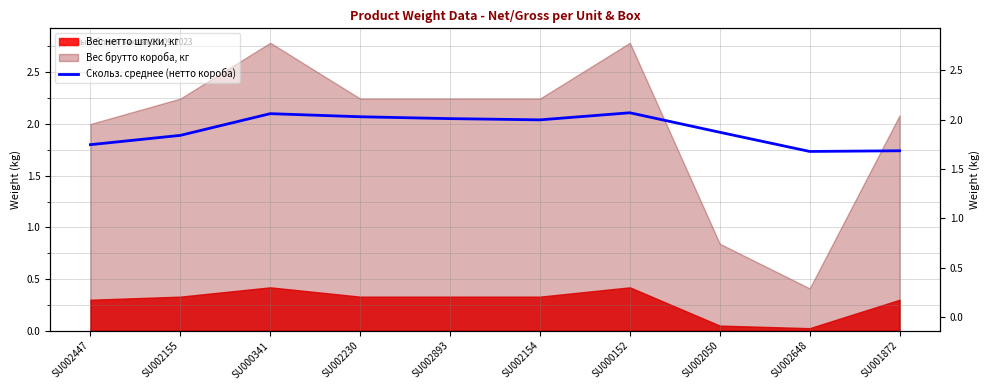

Does the chart display data point markers on the line(s)?

No